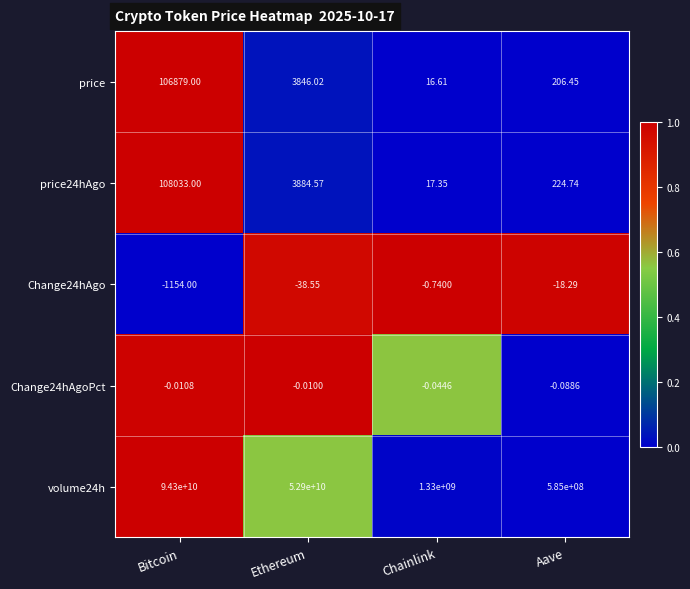

At which label does Change24hAgo first exceed -18?

Chainlink